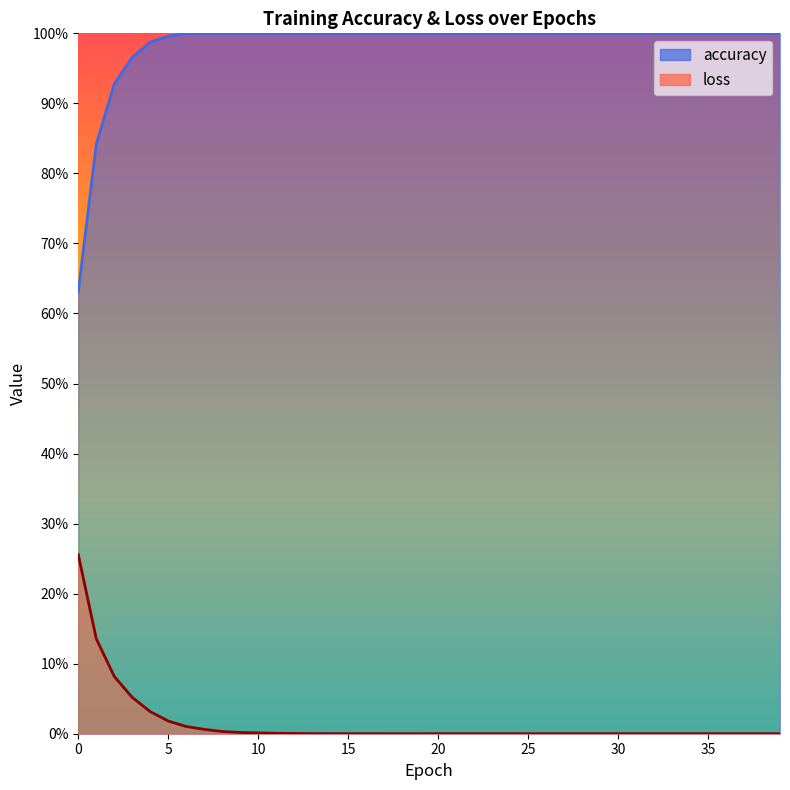

At which category is the sum across all series the highest?

4